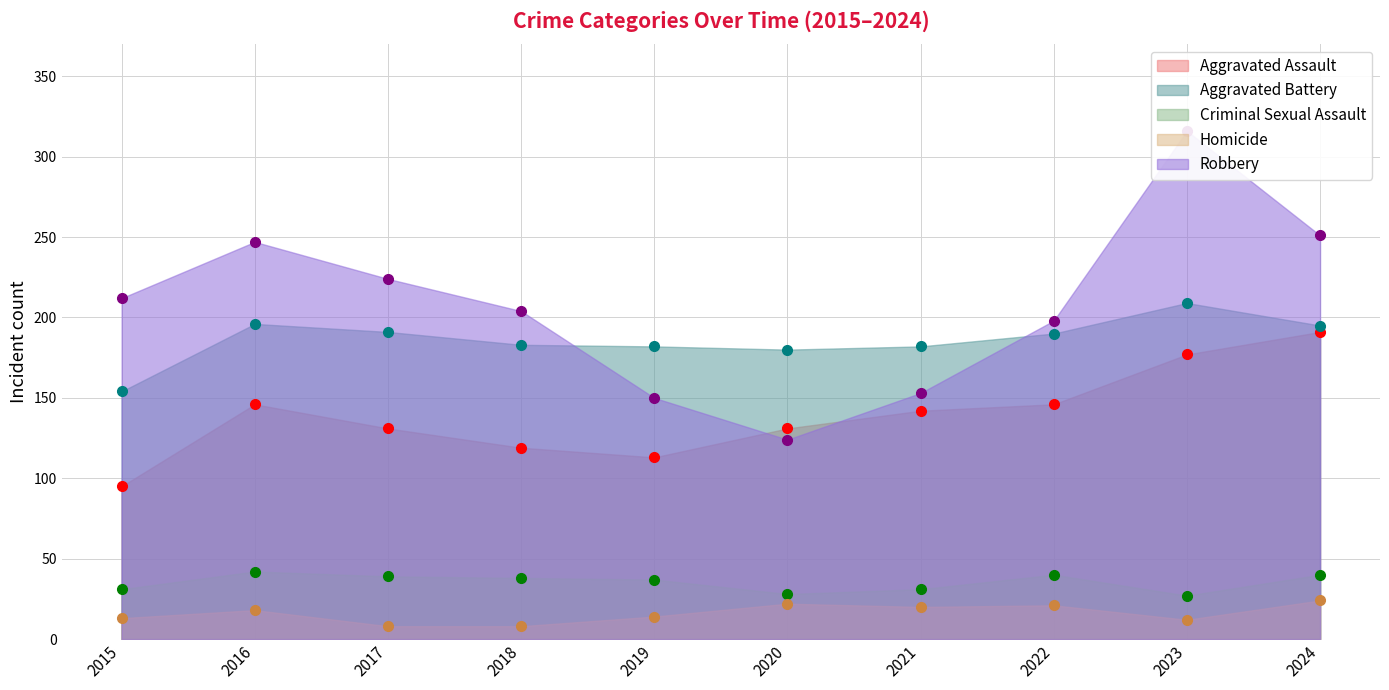

Reading left to right, transcribe all the data shown in this chart.

Aggravated Assault: 95	146	131	119	113	131	142	146	177	191
Aggravated Battery: 154	196	191	183	182	180	182	190	209	195
Criminal Sexual Assault: 31	42	39	38	37	28	31	40	27	40
Homicide: 13	18	8	8	14	22	20	21	12	24
Robbery: 212	247	224	204	150	124	153	198	316	251